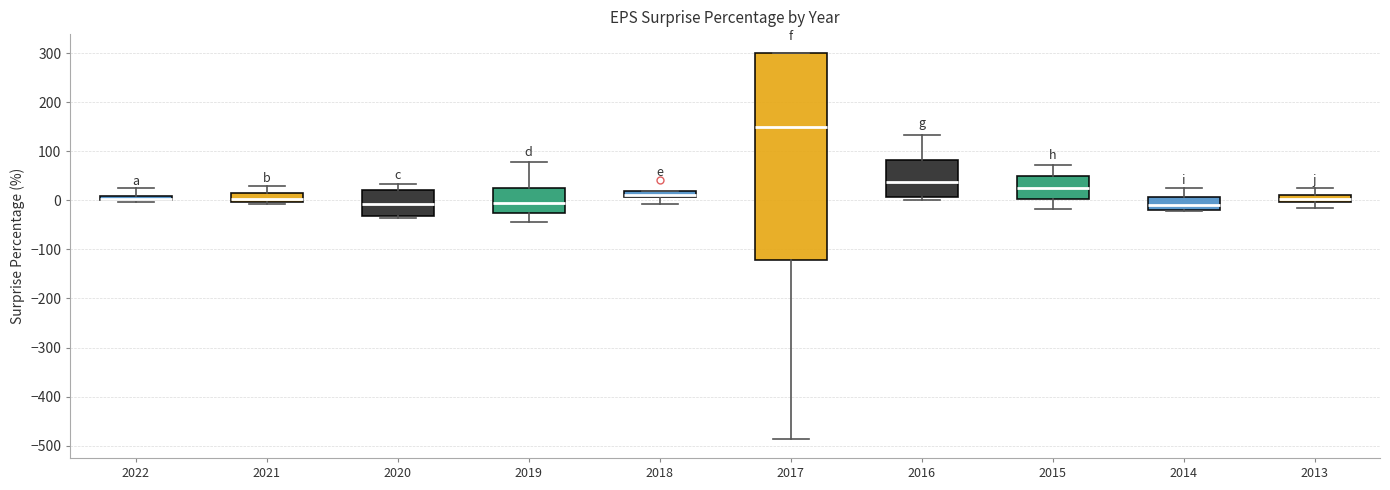

Where is the upper edge of the box at x = 2014 on the y-axis? The values are not printed on the chart, so give them approximately, as read against the axis.

10